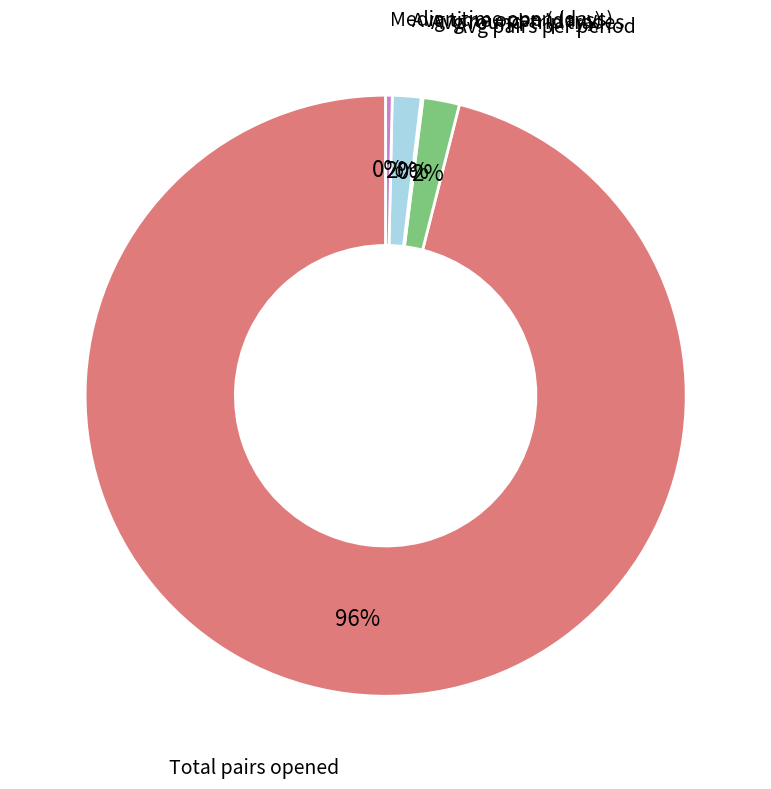

Which category has the biggest portion of the pie?

Total pairs opened